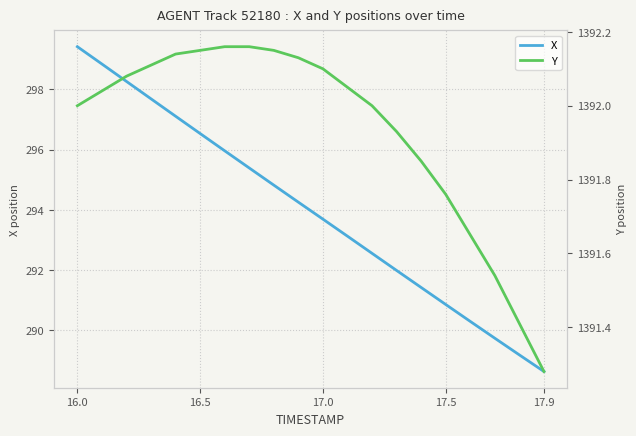

The value of X at 17.0 is 92.0. True or false?

False